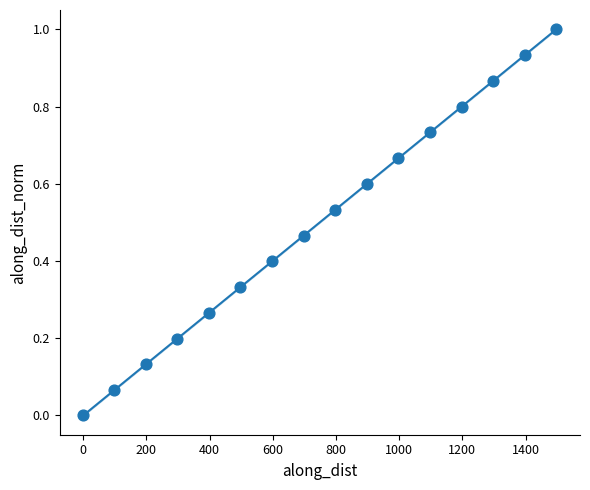

What is the range of X values (max minus min)?

1497.5